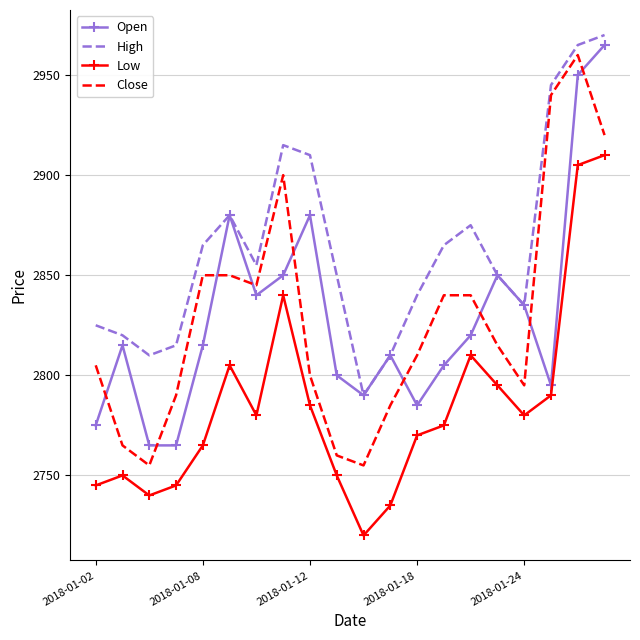

What is the highest value of the Open series?

2965